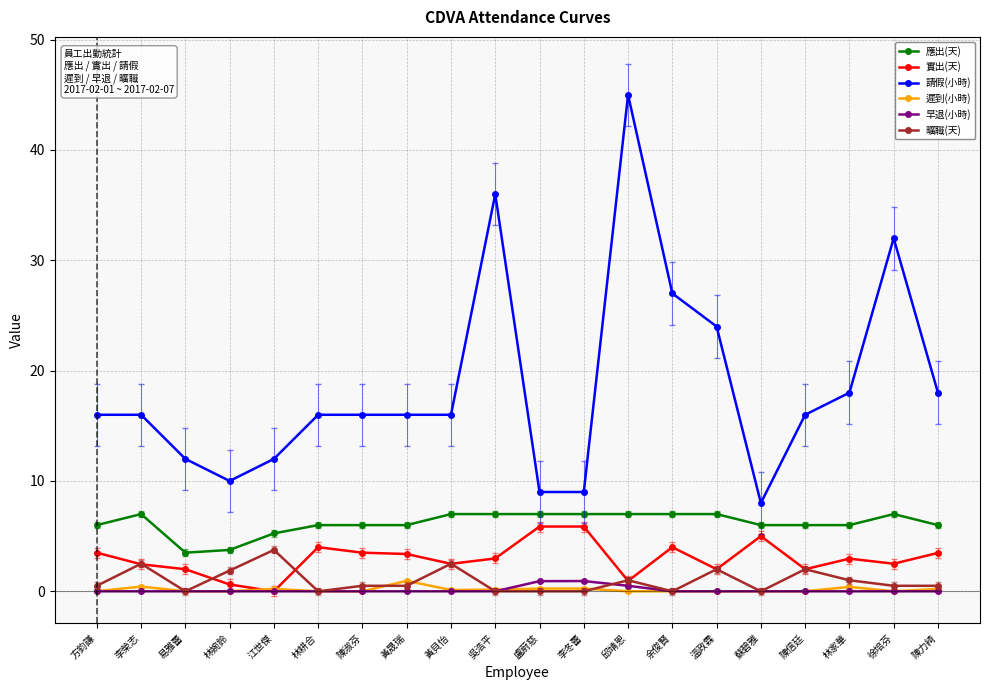

At which category is the sum across all series the highest?

邱靖恩